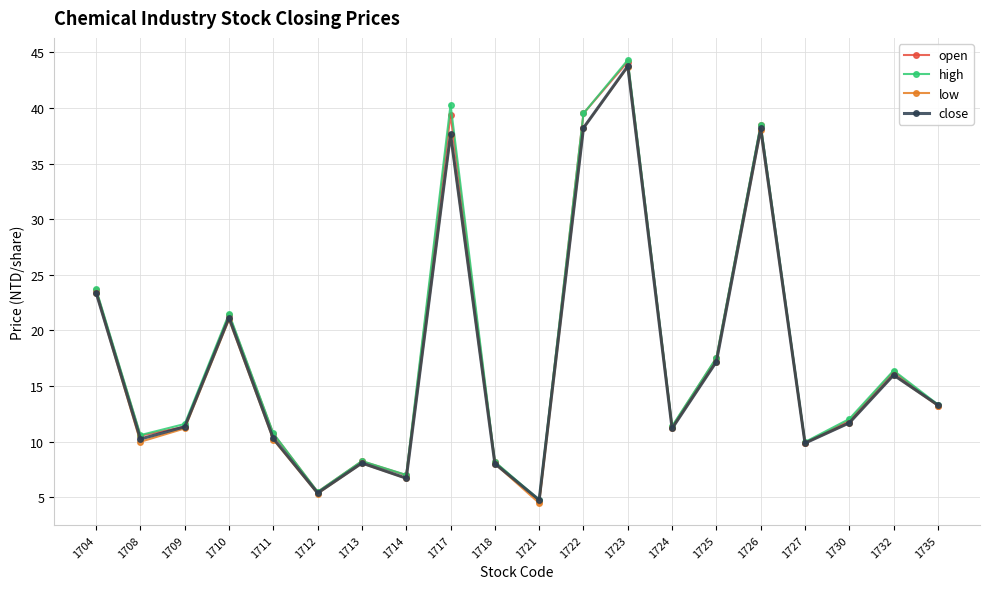

Between 1713 and 1727, which series saw the biggest shift?

low